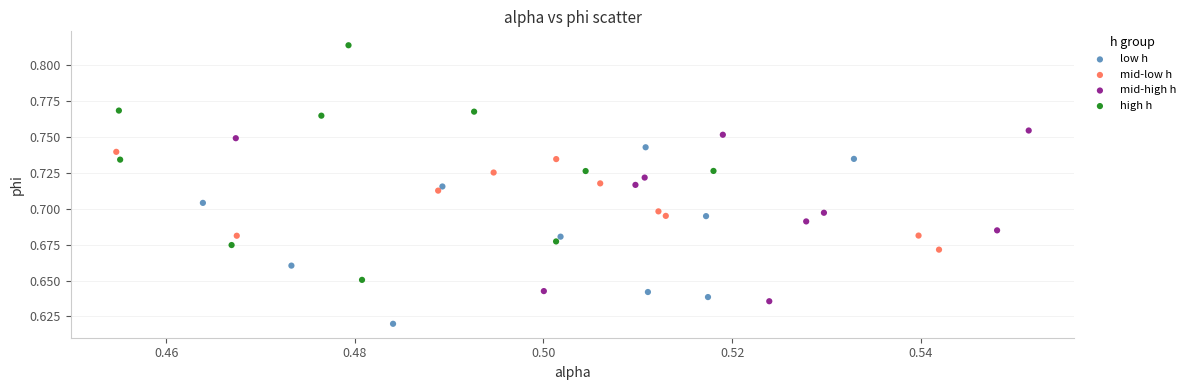

Which series contains the highest Y value?

high h